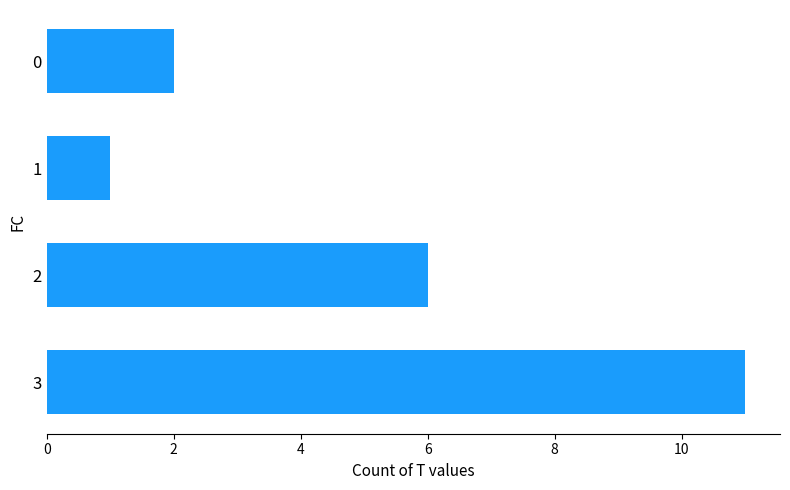

What is the greatest value displayed?

11